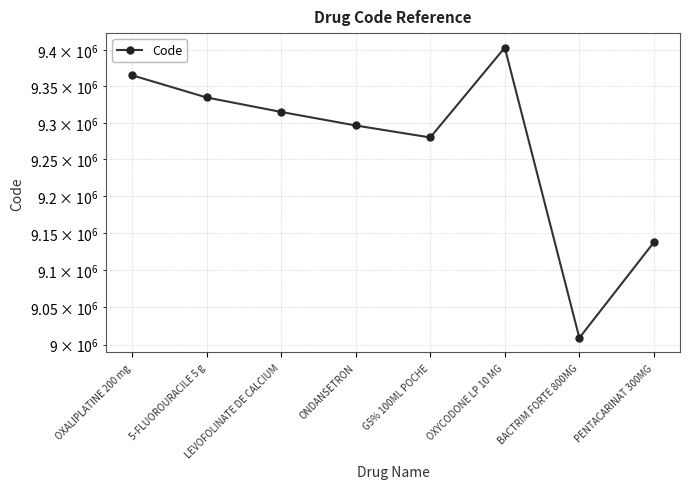

At which category does the chart reach its peak across all series?

OXYCODONE LP 10 MG